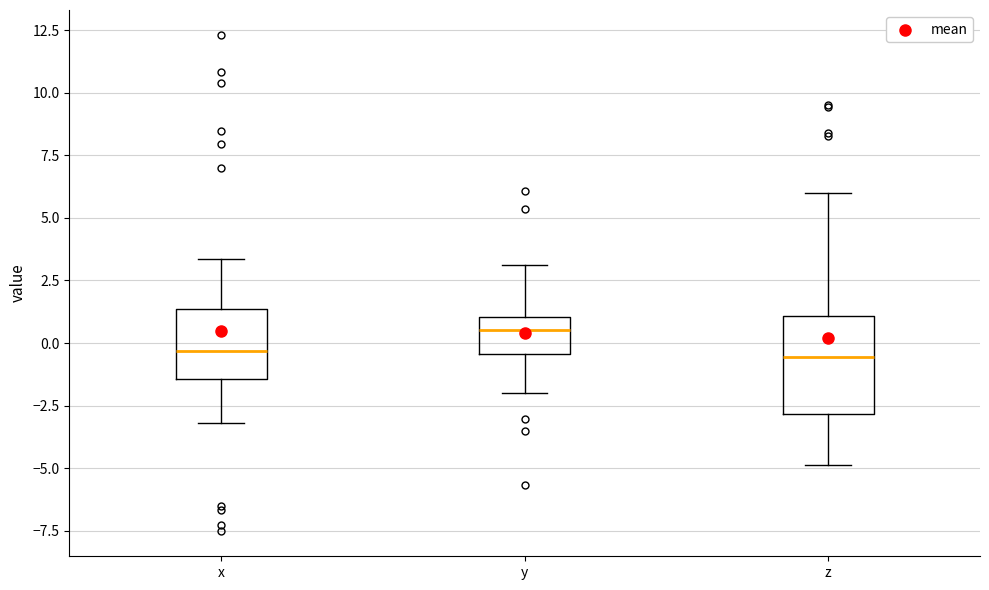

Comparing the boxes themselves (not the whiskers), which one is the tallest?

z